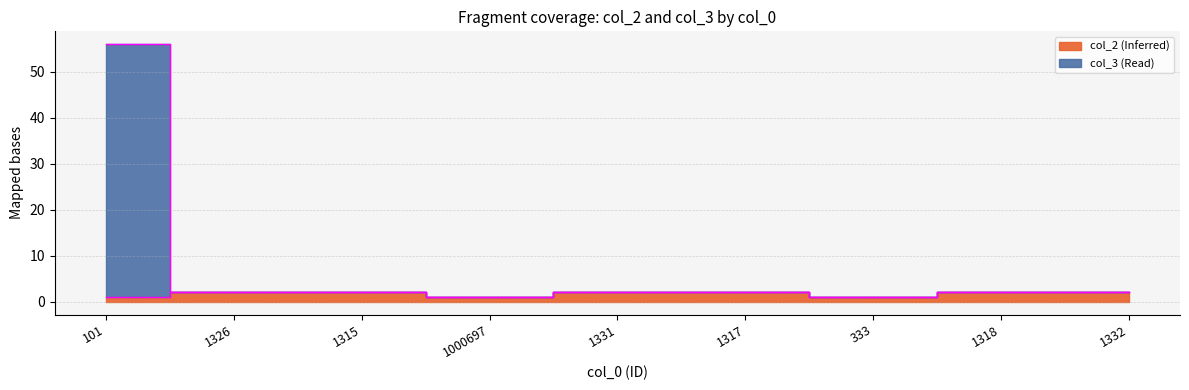

What is the sum of the col_3 (Read) values at 1326 and 1318?

4